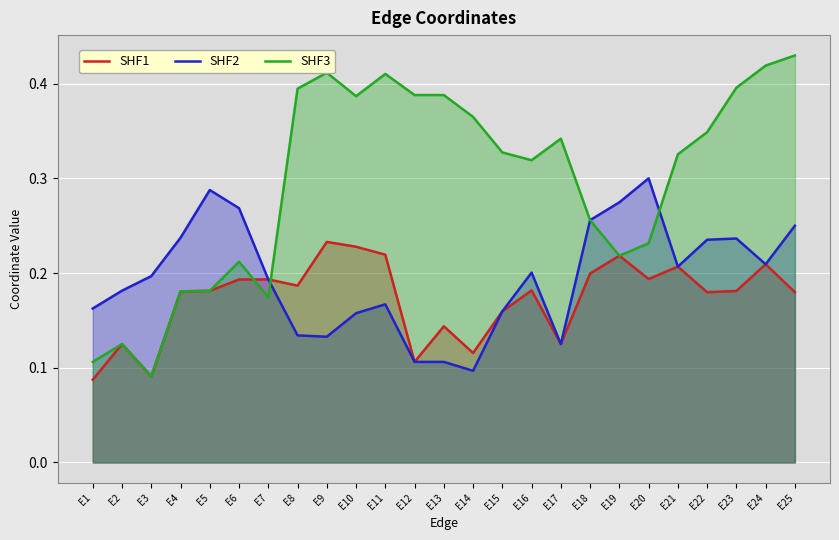

Which category has the highest value across all series?

E25